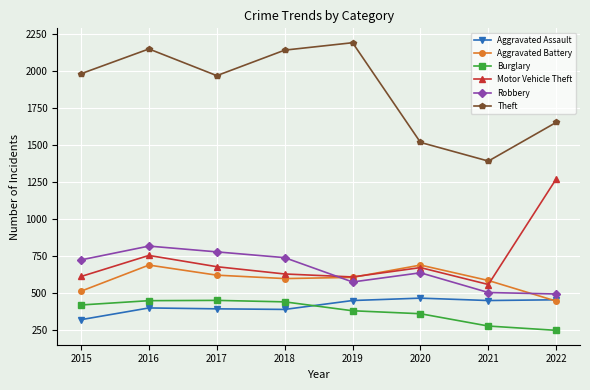

True or false: Motor Vehicle Theft has a value of 756 at 2016.

True